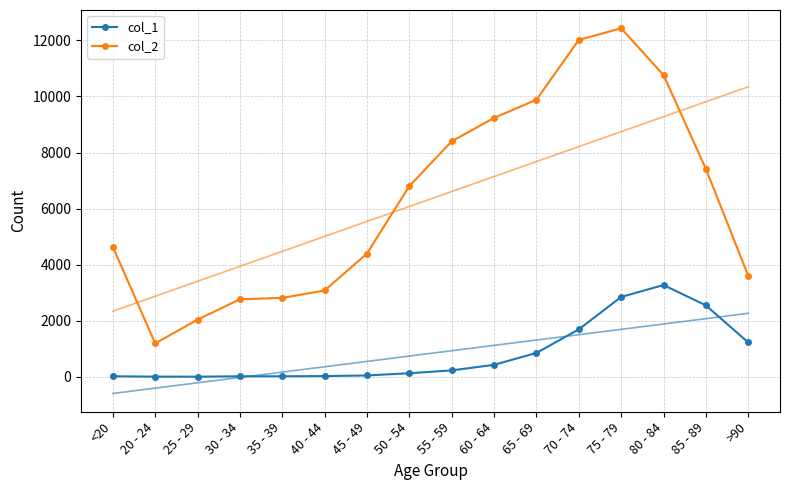

At which category is the sum across all series the highest?

75 - 79